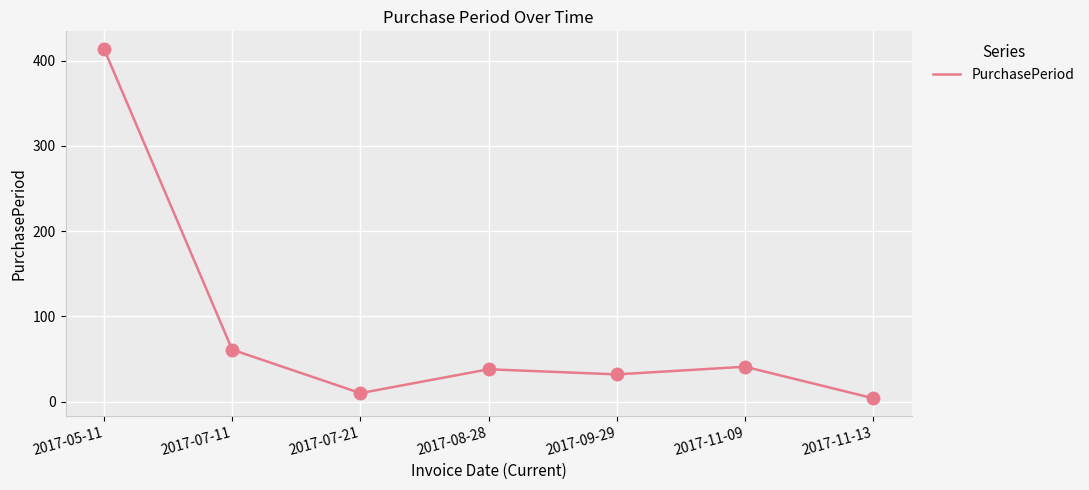

Between 2017-07-21 and 2017-05-11, which is larger?

2017-05-11